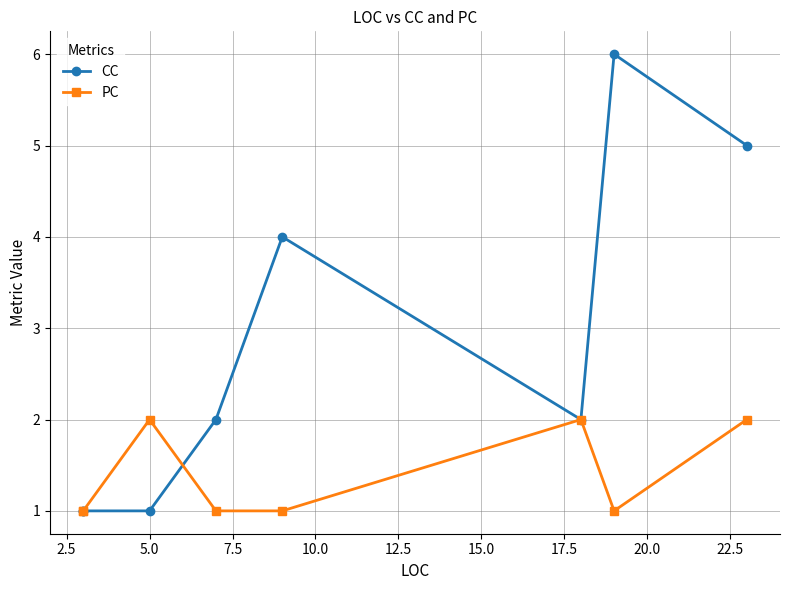

What is the sum of the PC values at 15.0 and 2.5?

2